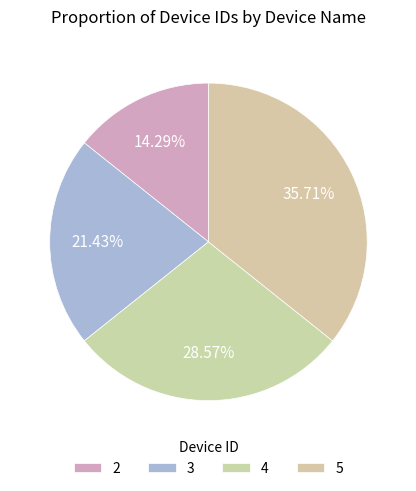

Which has a higher value, 3 or 5?

5